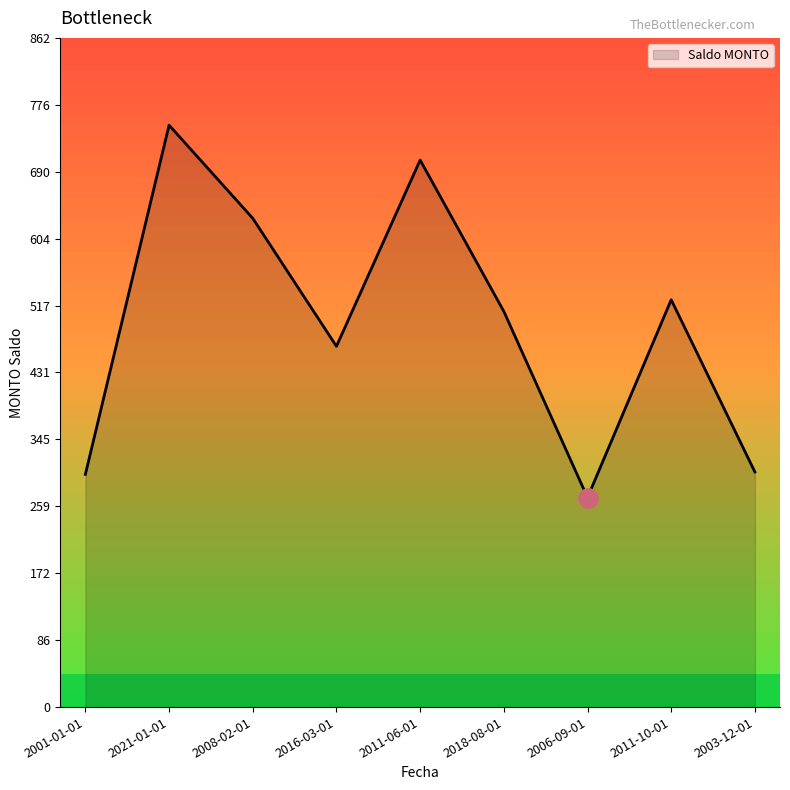

What is the difference between the values at 2016-03-01 and 2011-06-01?

240